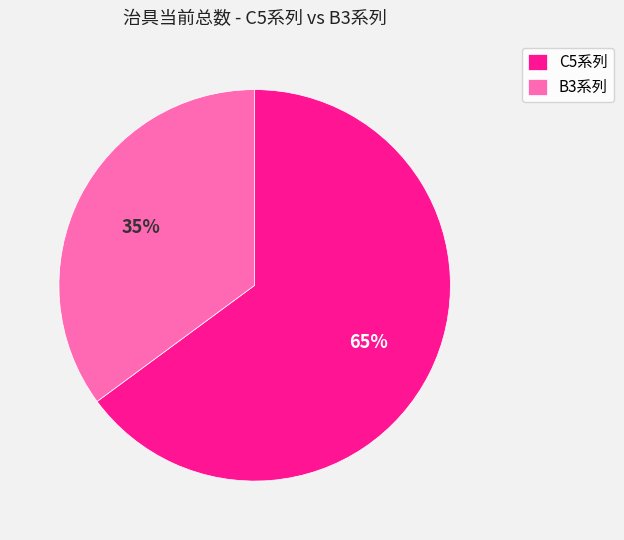

Is there any slice that represents more than half of the pie?

Yes